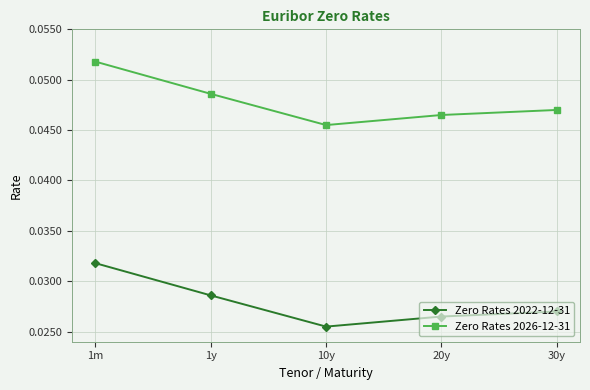

Where is the first local minimum for Zero Rates 2026-12-31?

10y